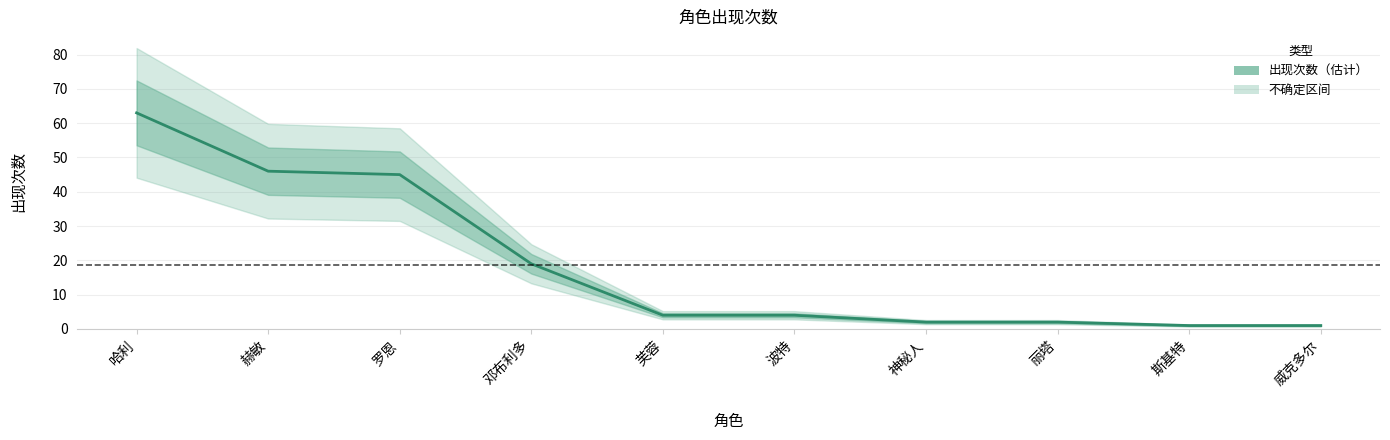

How many data points are above 4?

4